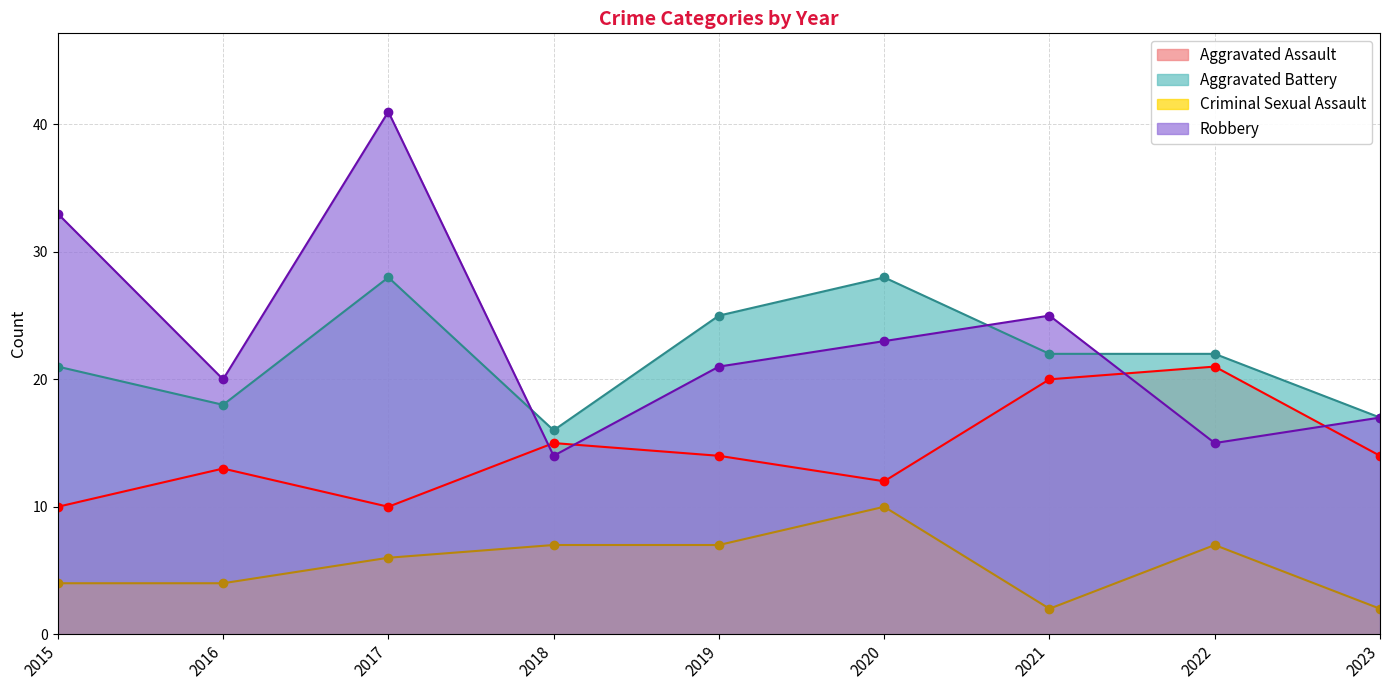

How many values in the Criminal Sexual Assault series are below 6?

4